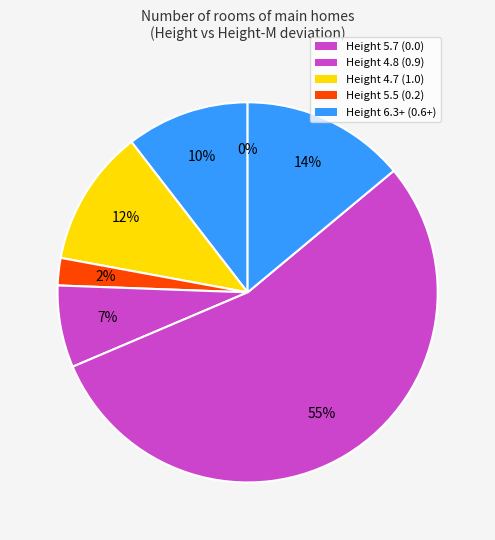

How many slices are in this pie chart?

7